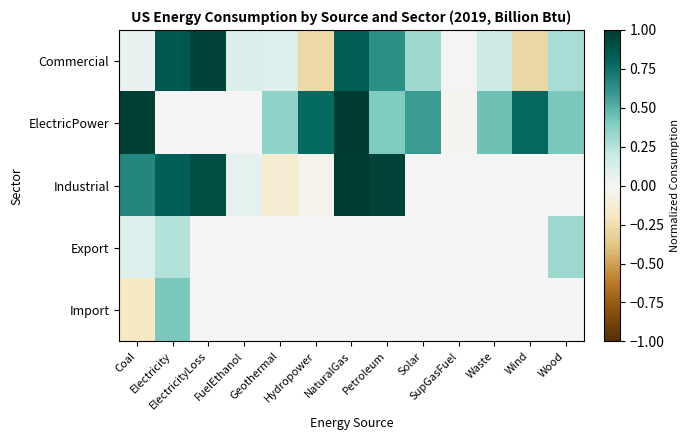

Which has a higher value, Geothermal or ElectricityLoss?

ElectricityLoss